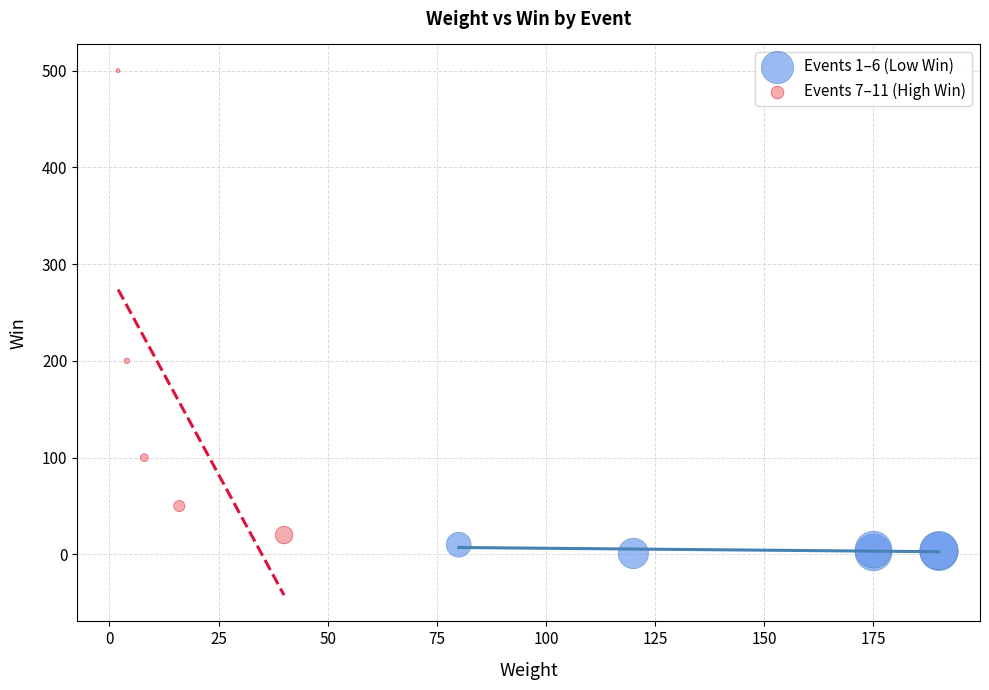

Which series has the widest spread of Y values?

Events 7–11 (High Win)